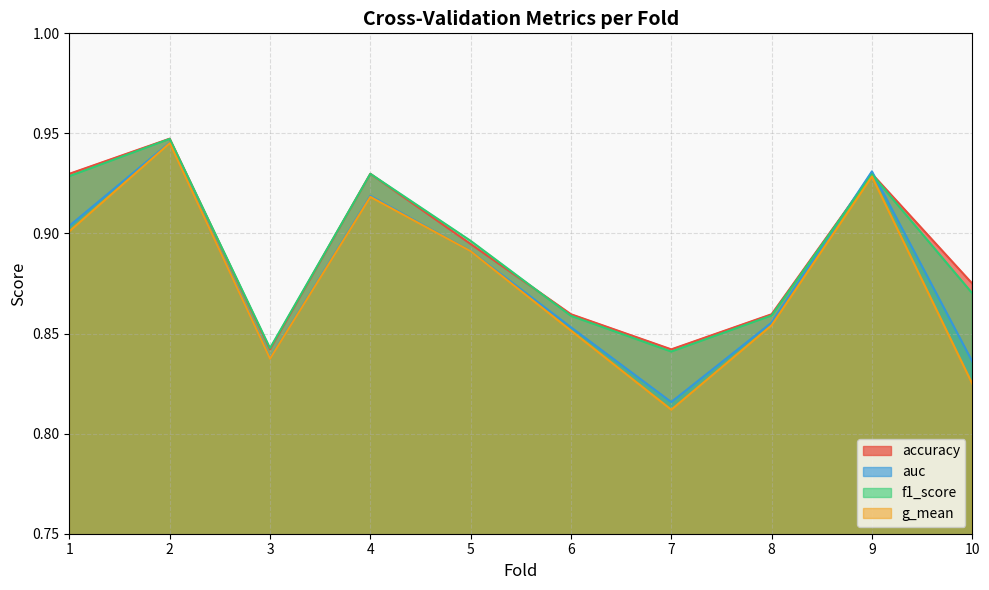

True or false: g_mean and accuracy cross at least once.

False